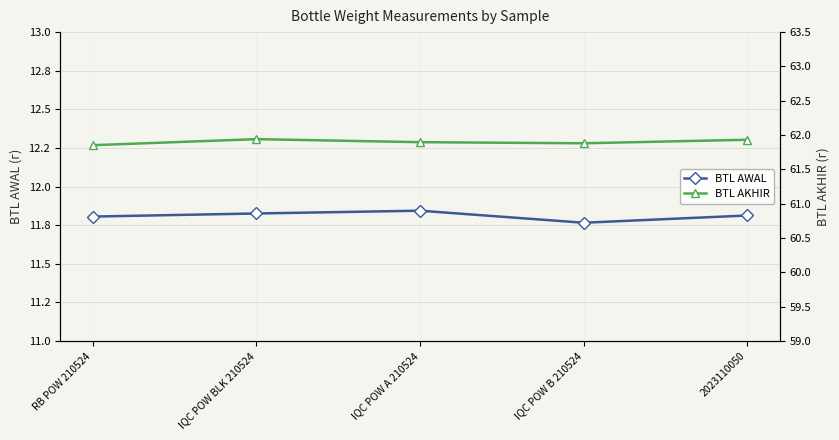

True or false: BTL AWAL and BTL AKHIR intersect in this chart.

False